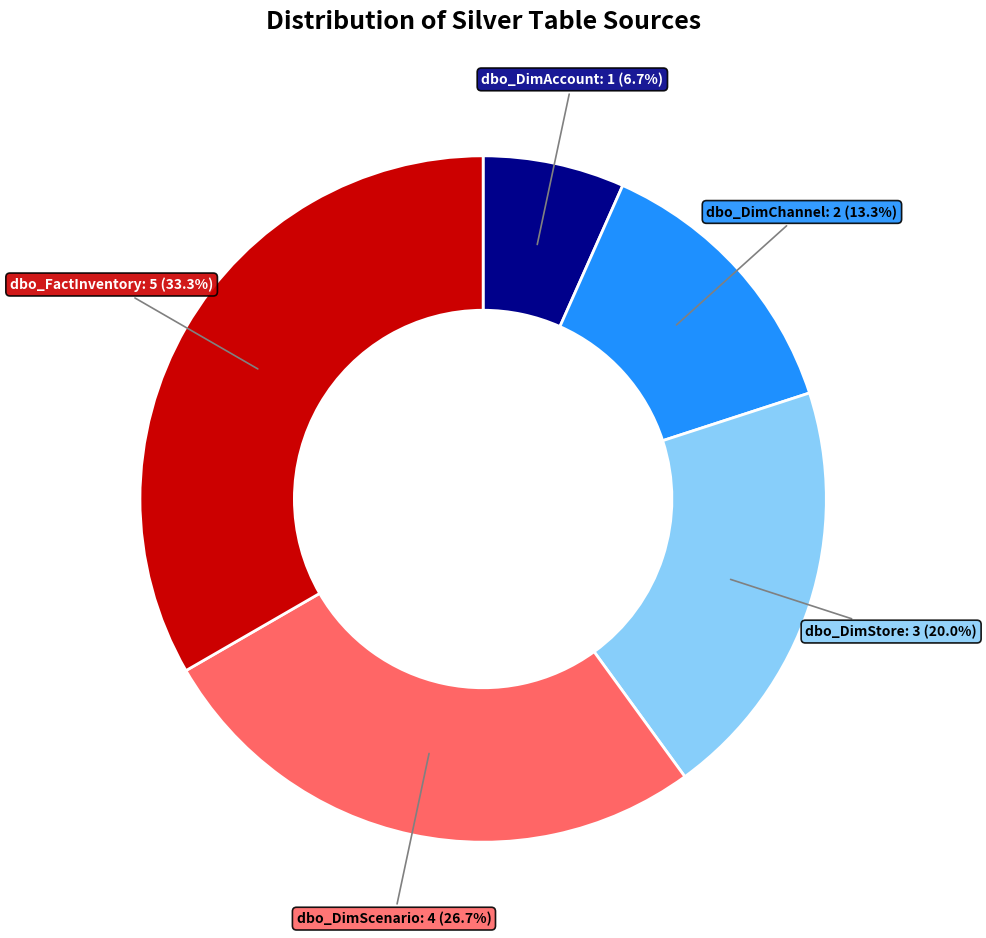

Count the number of slices in the pie.

5